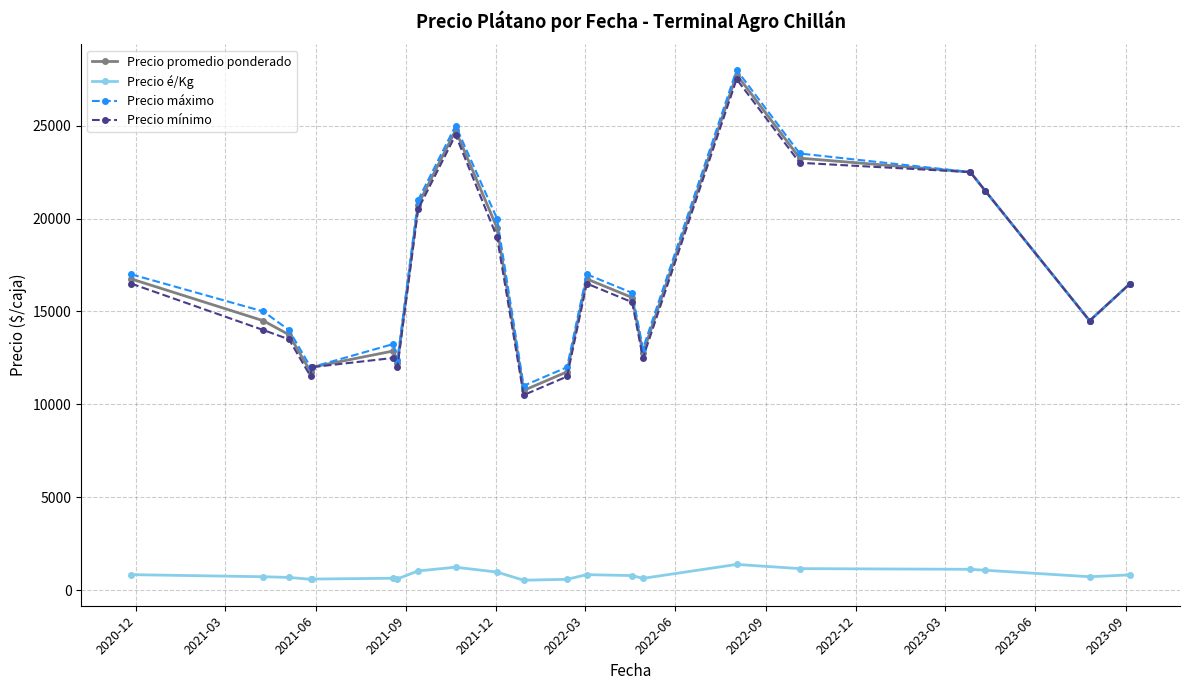

What is the greatest value displayed?

28000.0